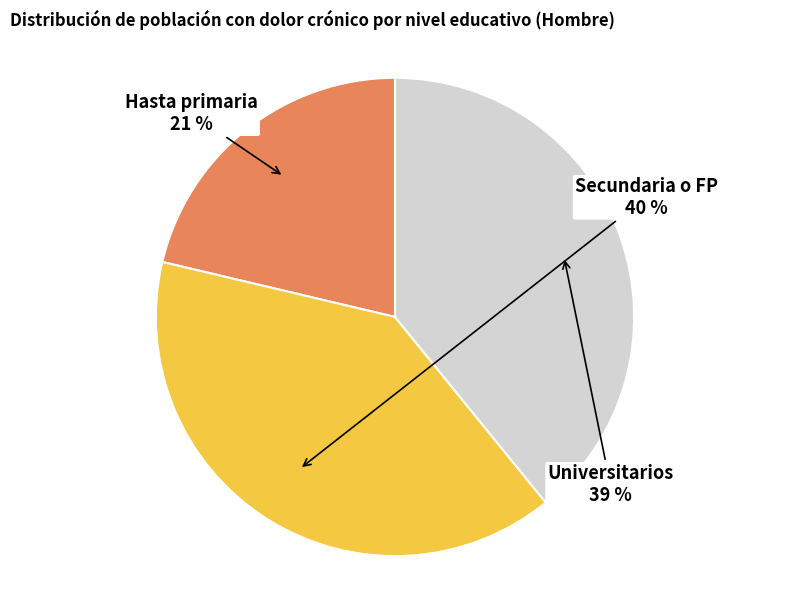

To the nearest percent, what is the average slice percentage?

33%